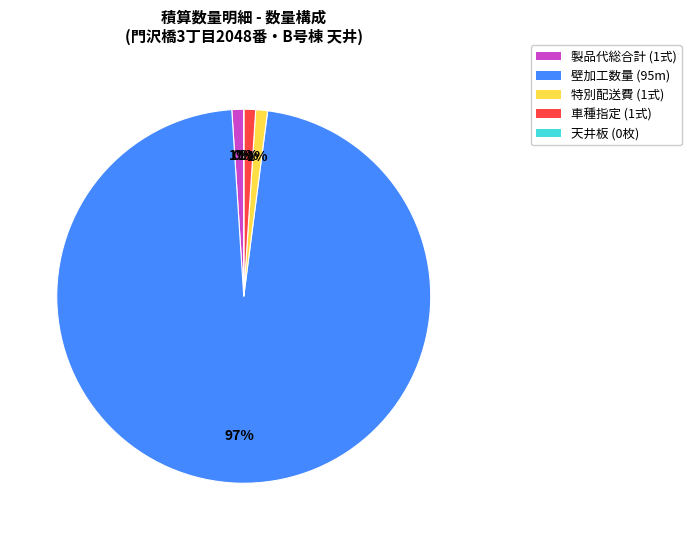

Is it true that 特別配送費 (1式) is 11% of the pie?

False